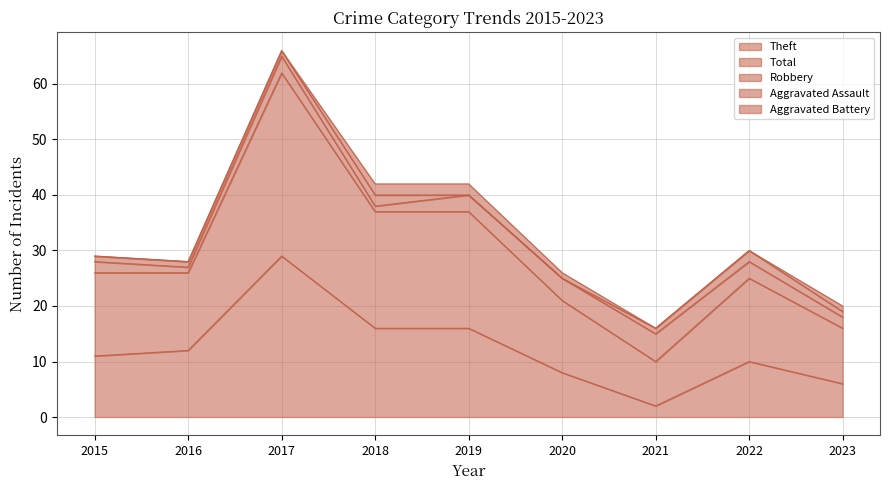

What are all the series names shown in the legend?

Theft, Total, Robbery, Aggravated Assault, Aggravated Battery